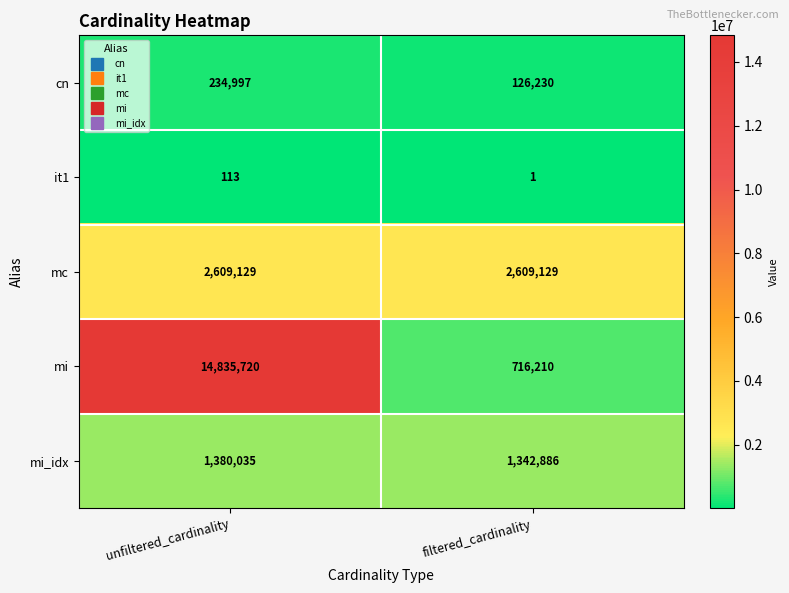

What is the difference between the mi values at unfiltered_cardinality and filtered_cardinality?

14119510